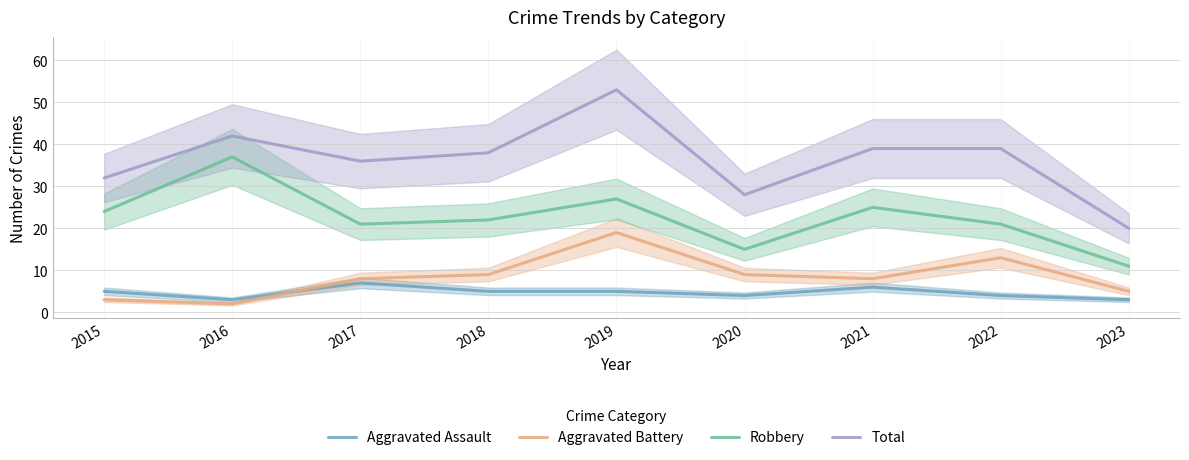

True or false: Total has a value of 39 at 2022.

True